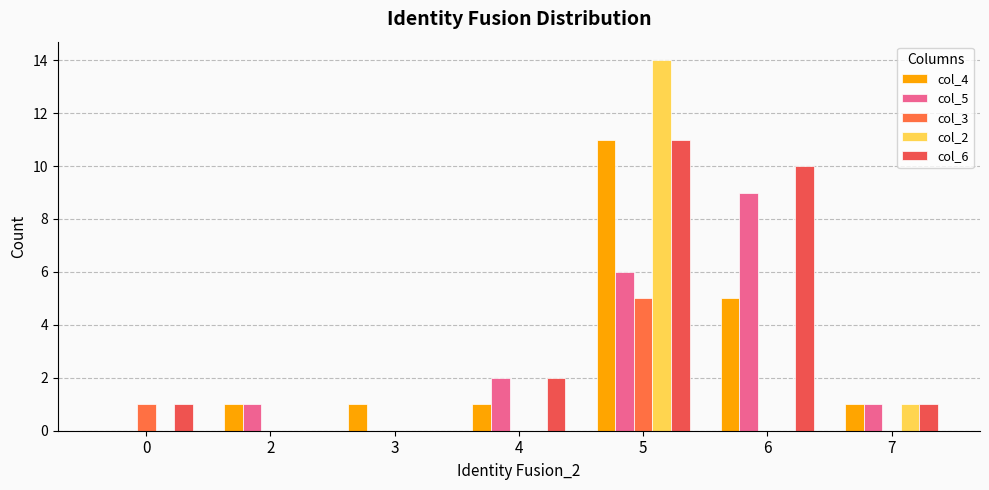

How many data points does each series have?

7